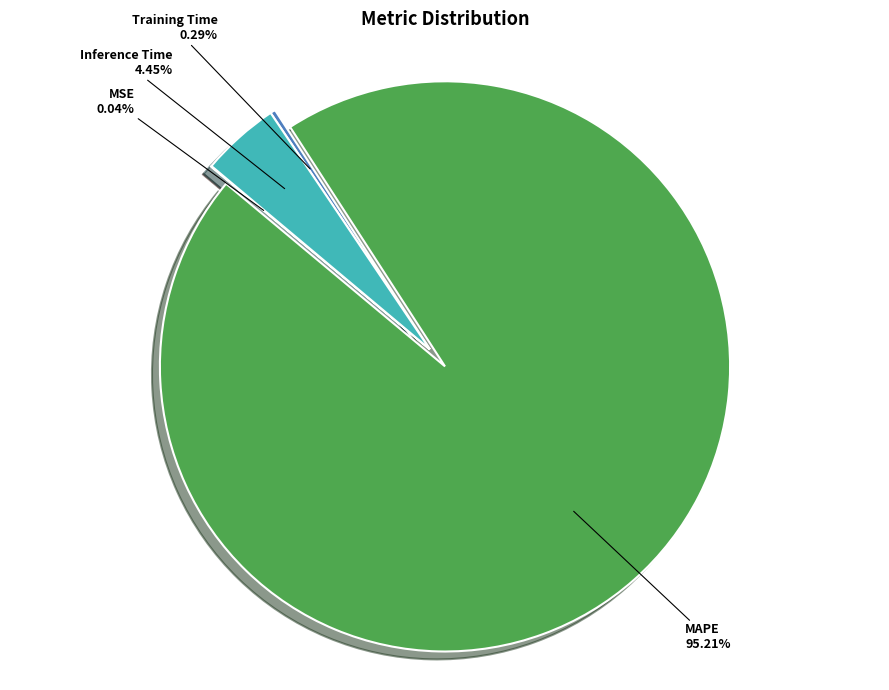

Which slice is the largest?

MAPE